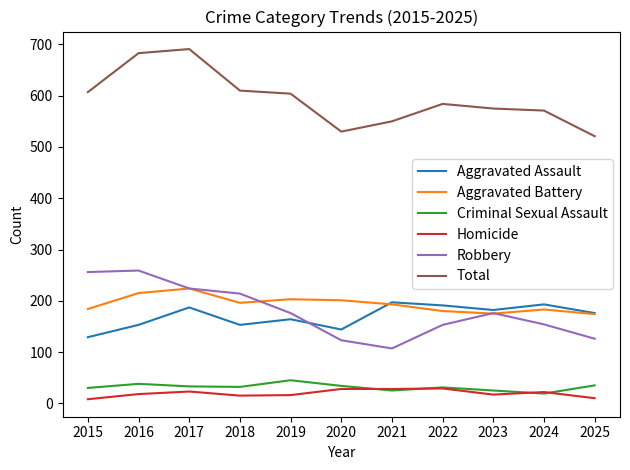

What is the difference between the Total values at 2021 and 2025?

29